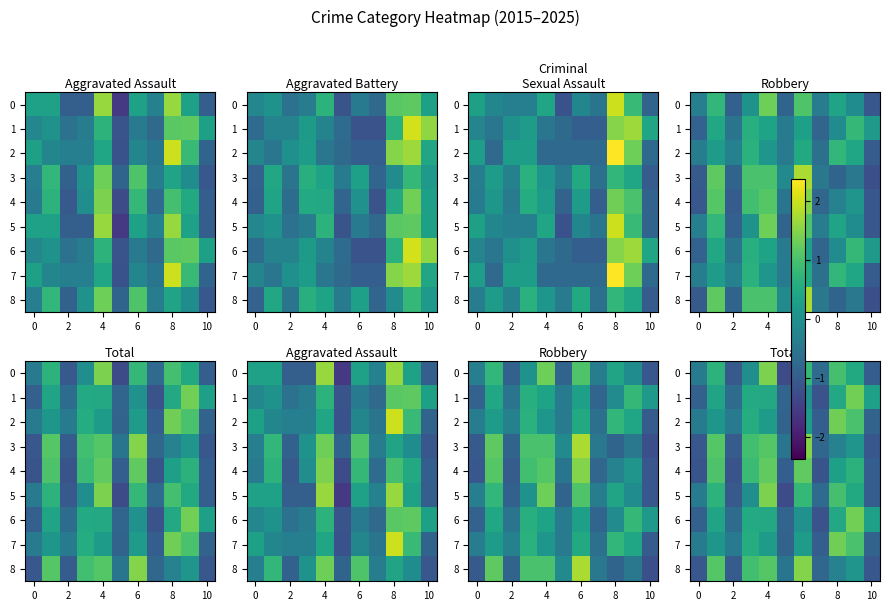

What is the approximate value of 1 at 2?

-0.7